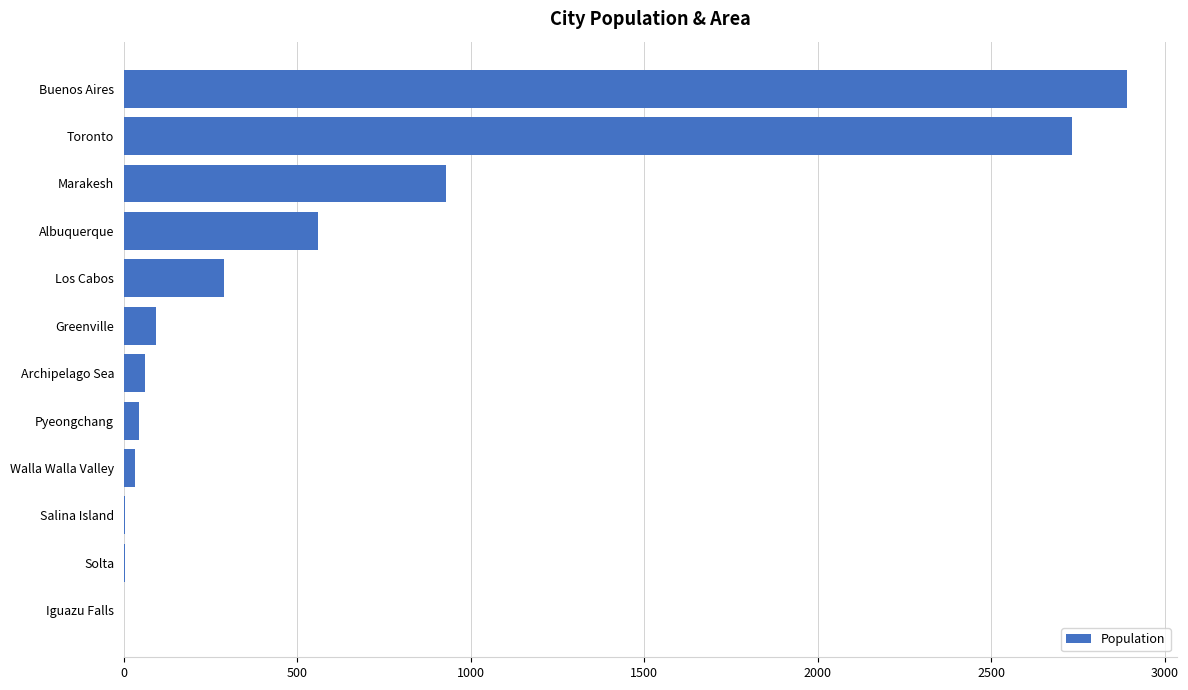

What is the ratio of the value at Albuquerque to the value at Greenville?

6.0